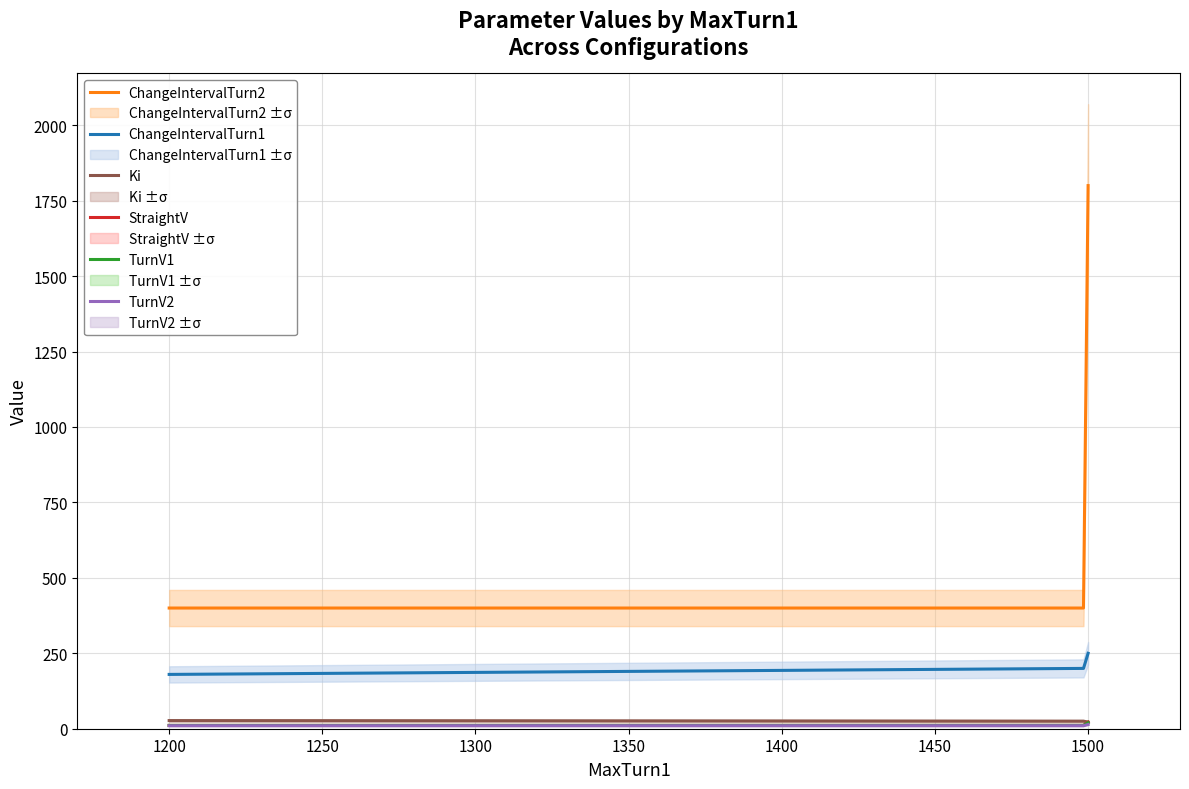

True or false: TurnV2 has more than 2 points higher than both neighbors.

False